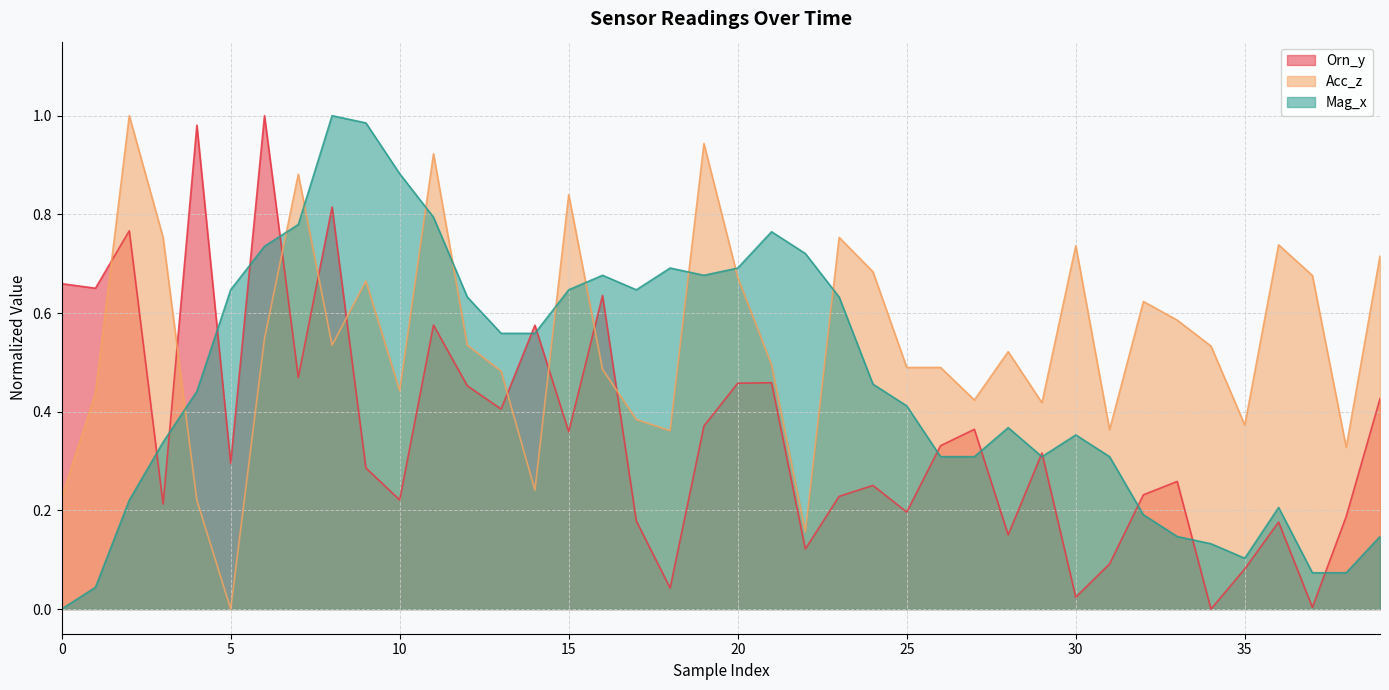

True or false: Acc_z and Orn_y cross at least once.

True